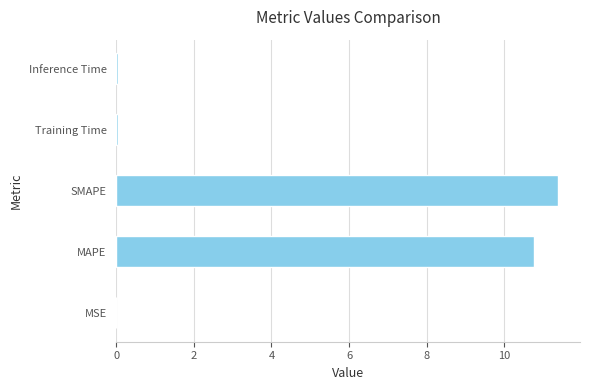

Read the value at SMAPE.

11.4